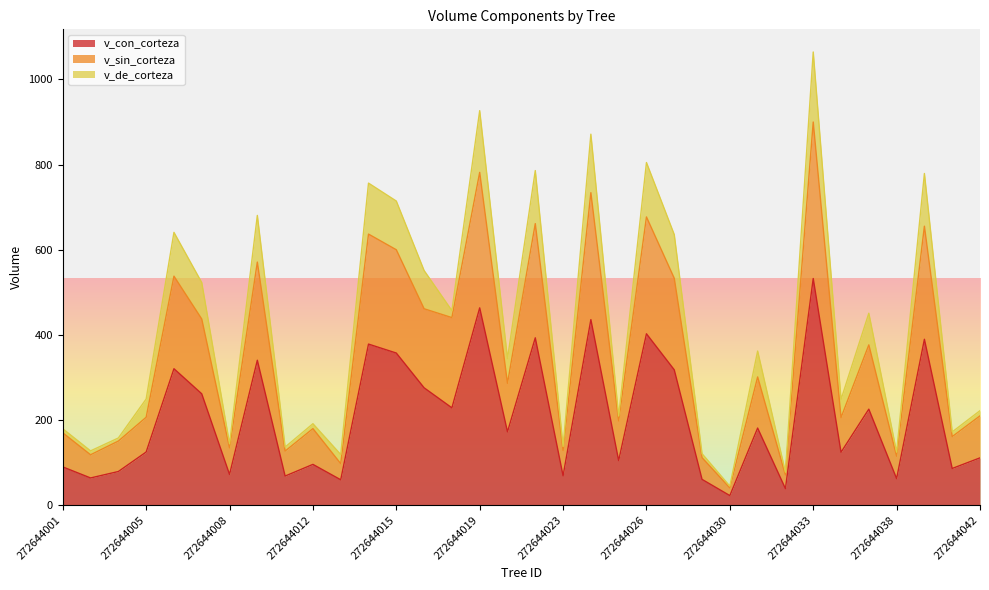

The value of v_sin_corteza at 272644007 is 667.0. True or false?

False